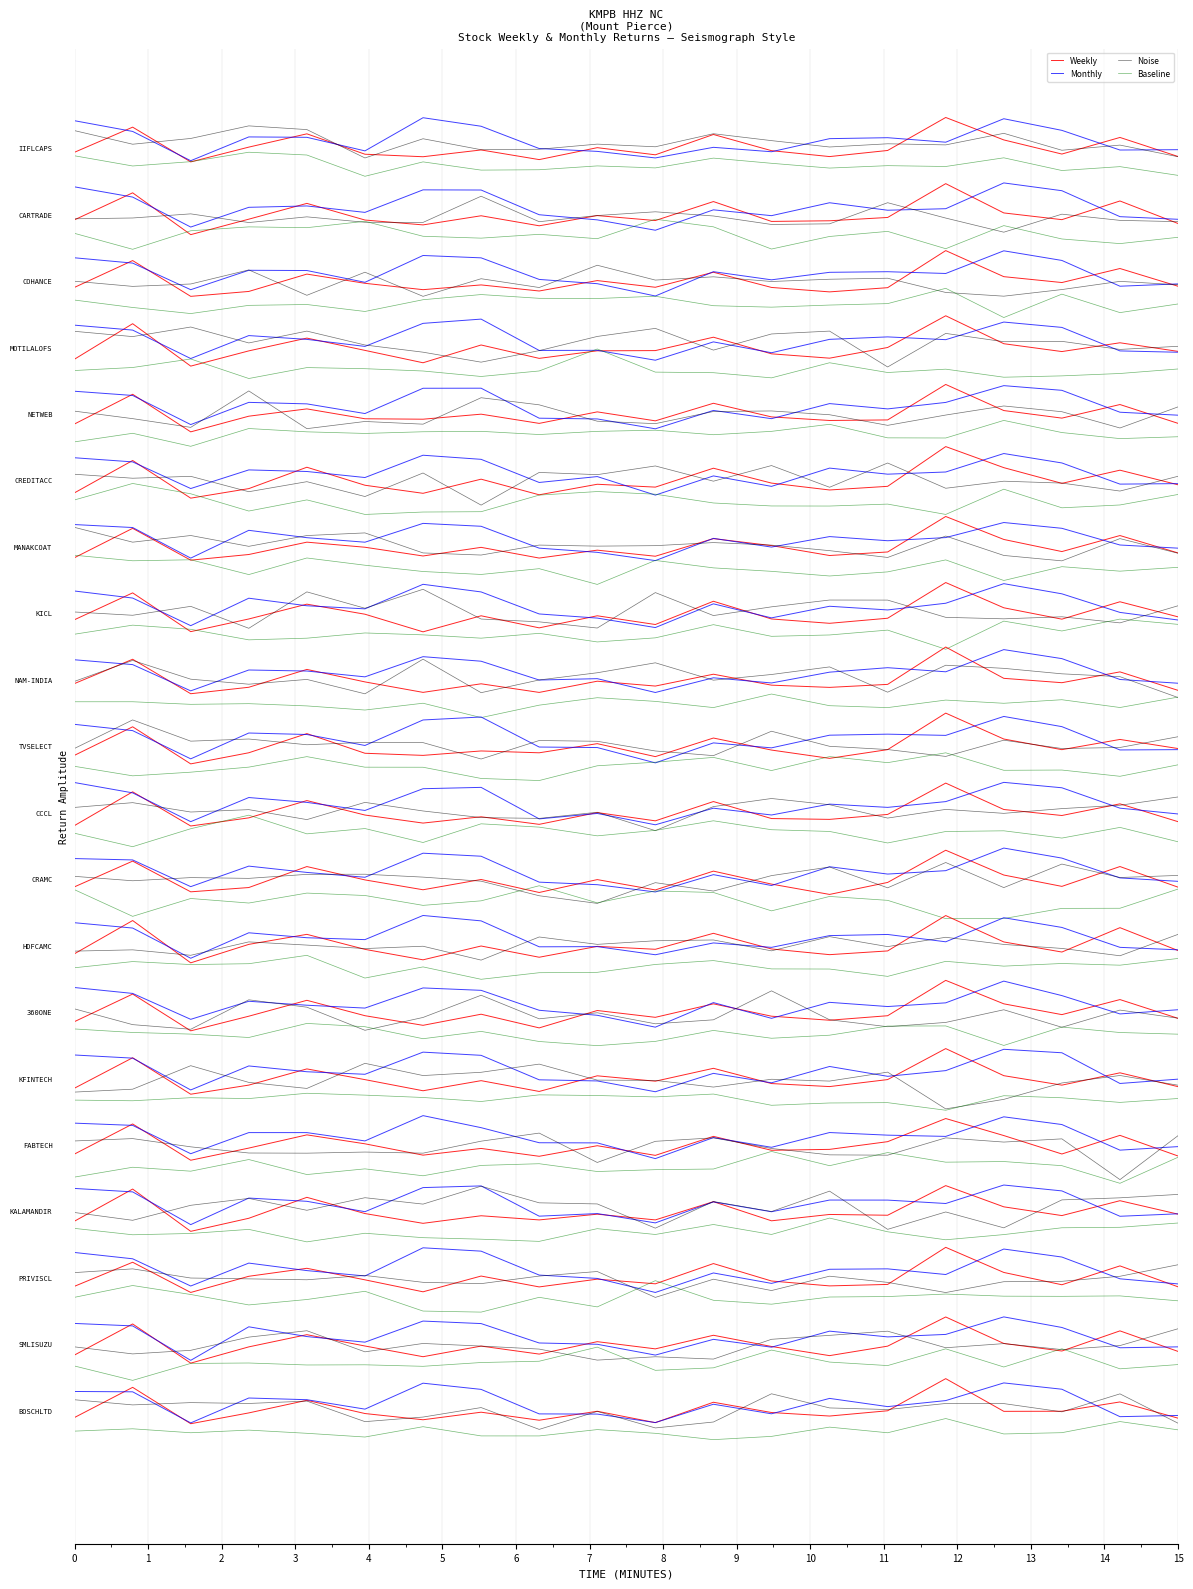

How many series are shown in this chart?

4